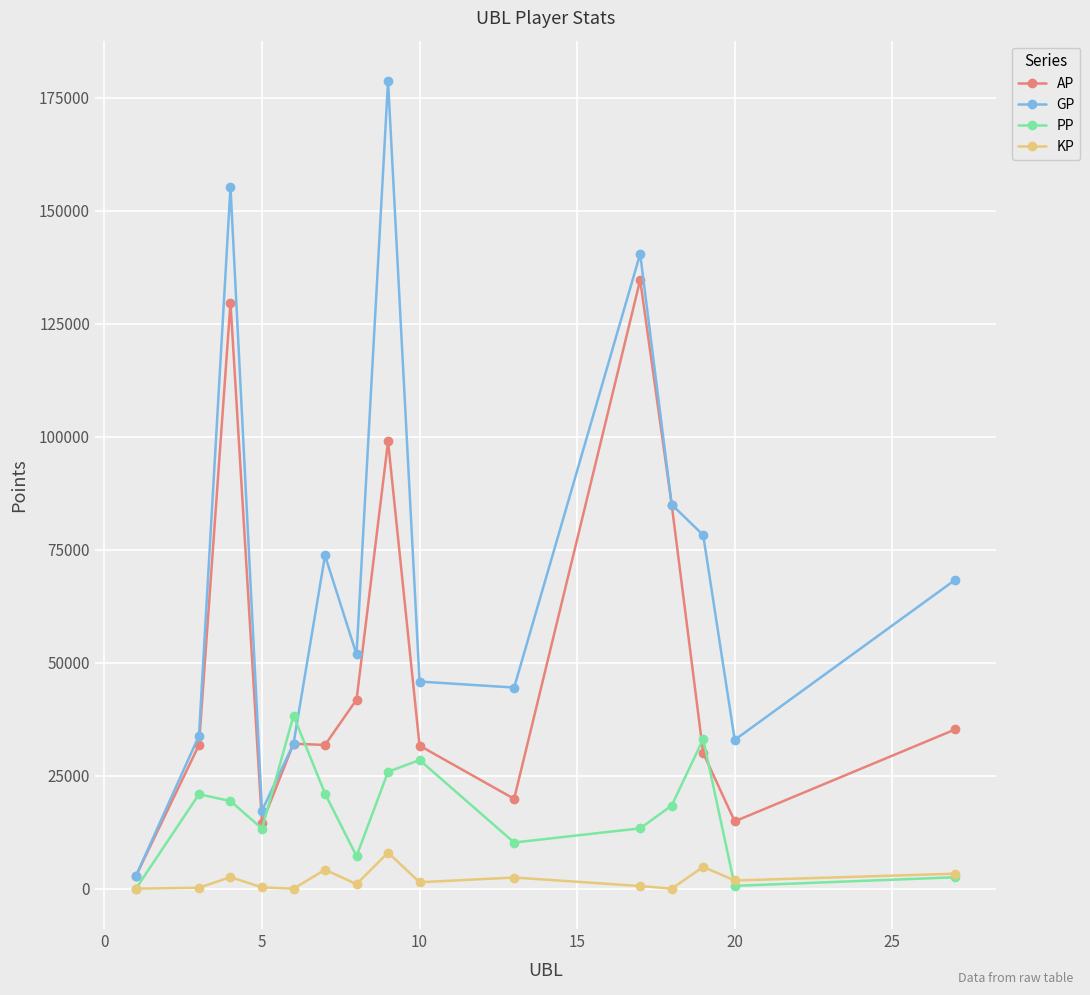

Which series has the largest total across all categories?

GP